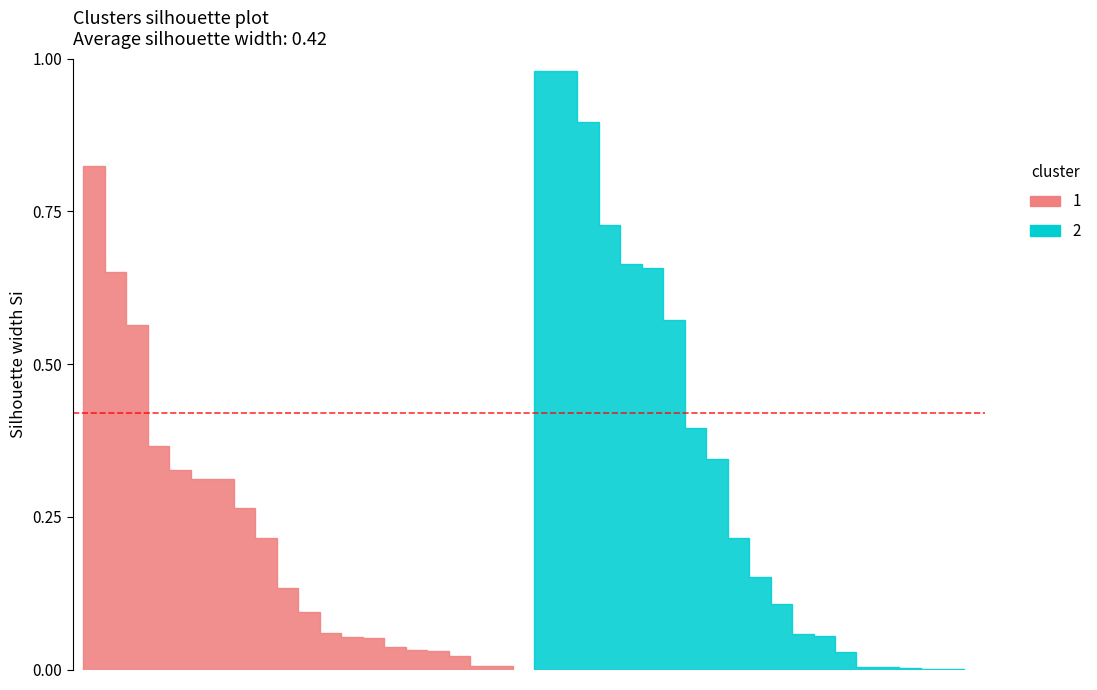

What is the sum of the 2 values at 19 and 17?

1.0